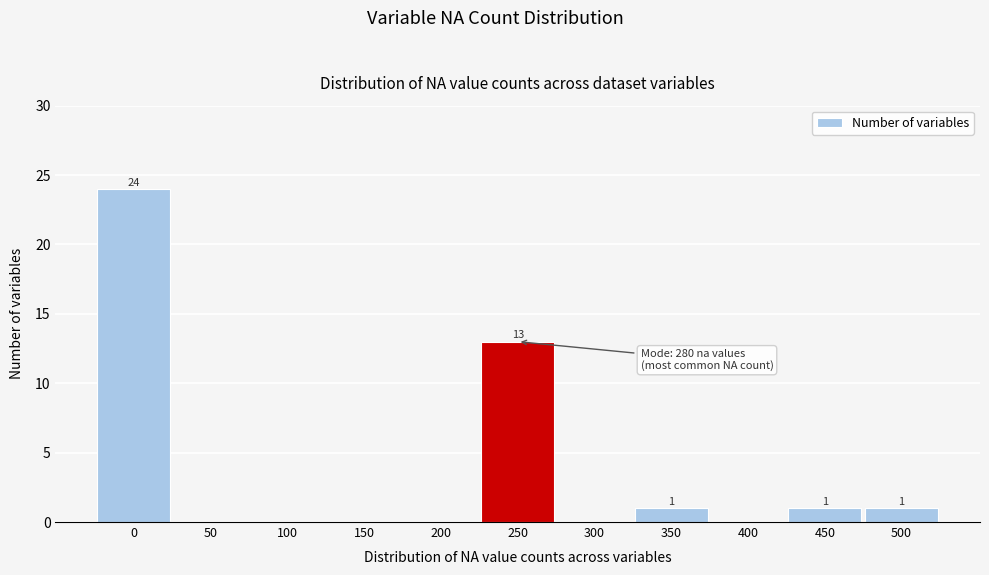

Reading left to right, what are all the values shown in this chart?

0=24	50=0	100=0	150=0	200=0	250=13	300=0	350=1	400=0	450=1	500=1